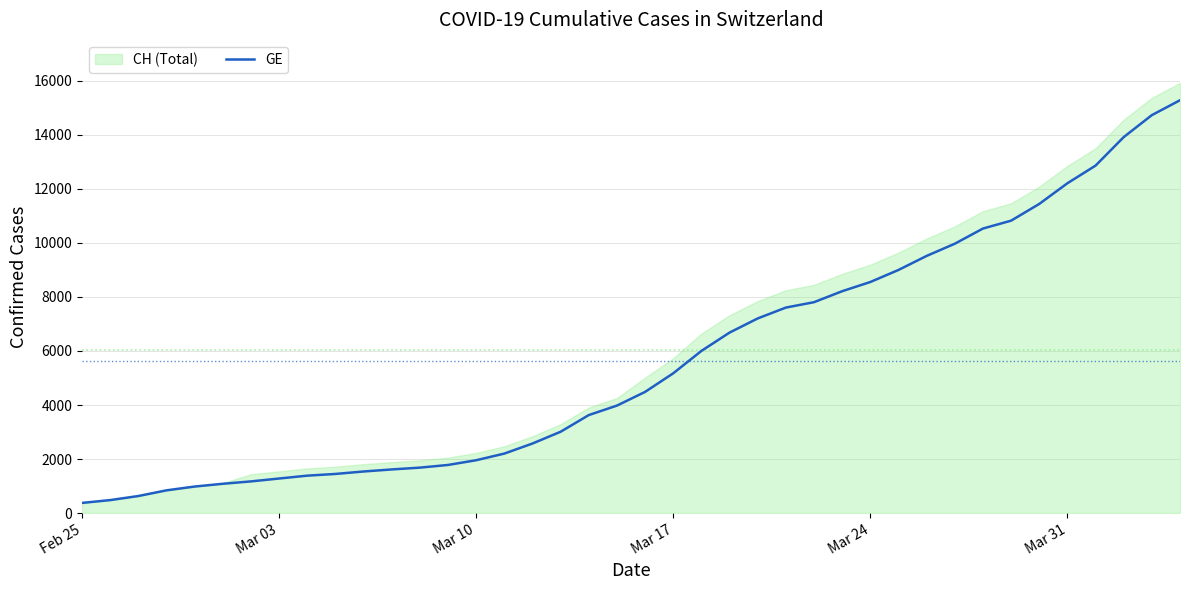

Reading left to right, what are all the values shown in this chart?

375	479	630	840	981	1083	1171	1278	1384	1447	1538	1614	1681	1780	1955	2201	2574	3010	3627	3978	4485	5174	6002	6681	7205	7607	7807	8213	8554	9000	9520	9971	10533	10825	11444	12210	12863	13919	14733	15284